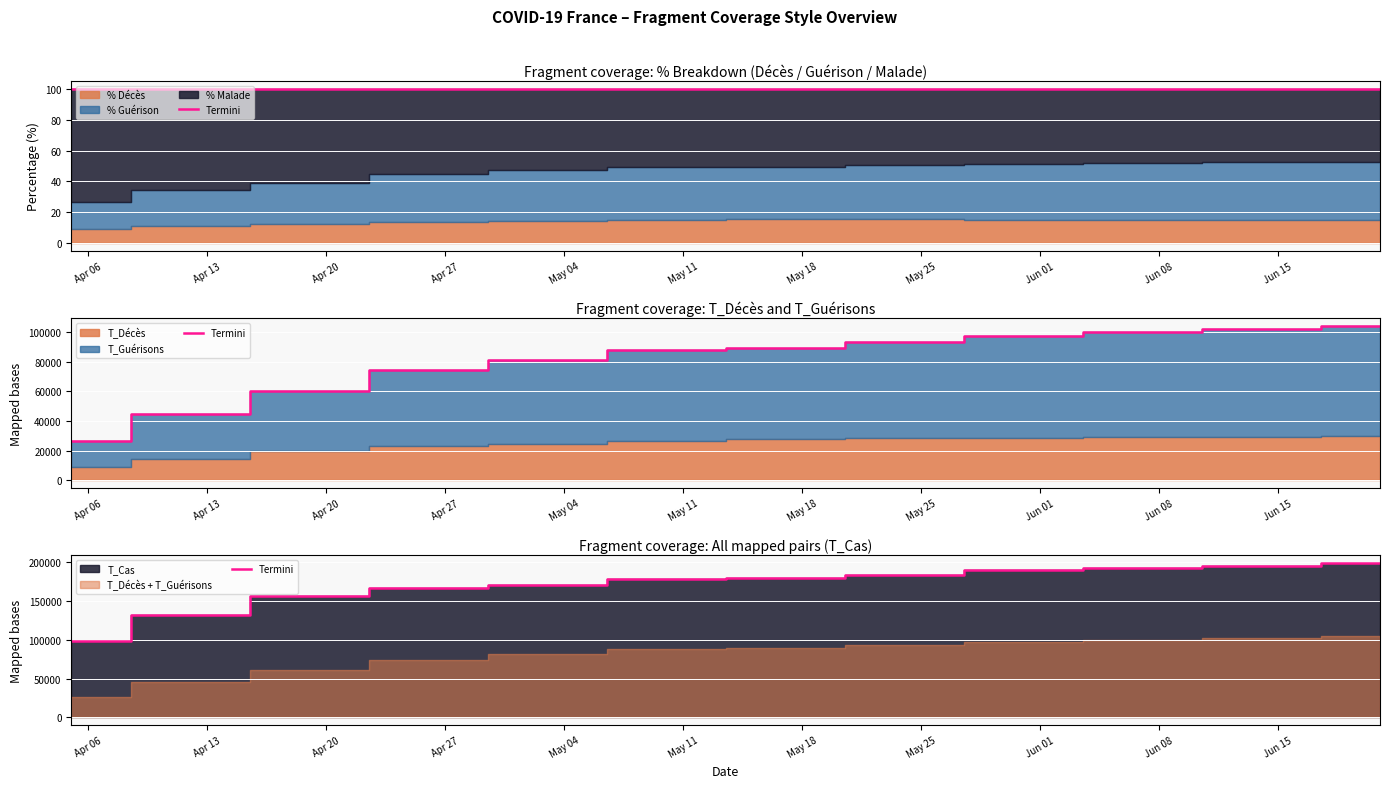

What is the sum of the values at Apr 20 and Jun 01?

344303